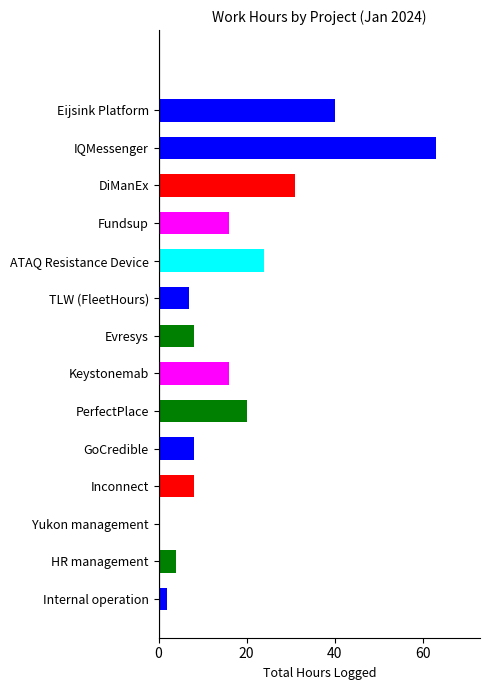

How many data points does each series have?

14